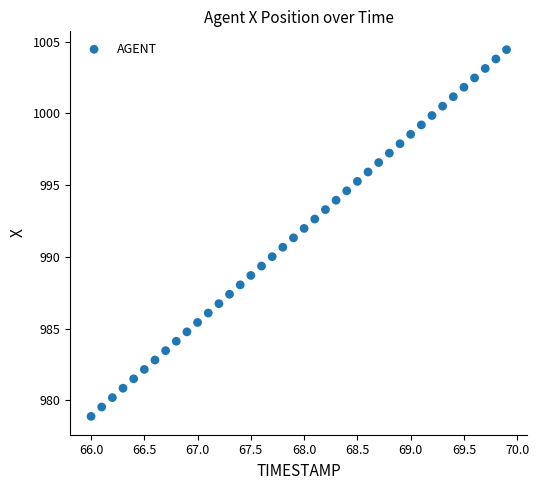

What is the range of X values (max minus min)?

3.9